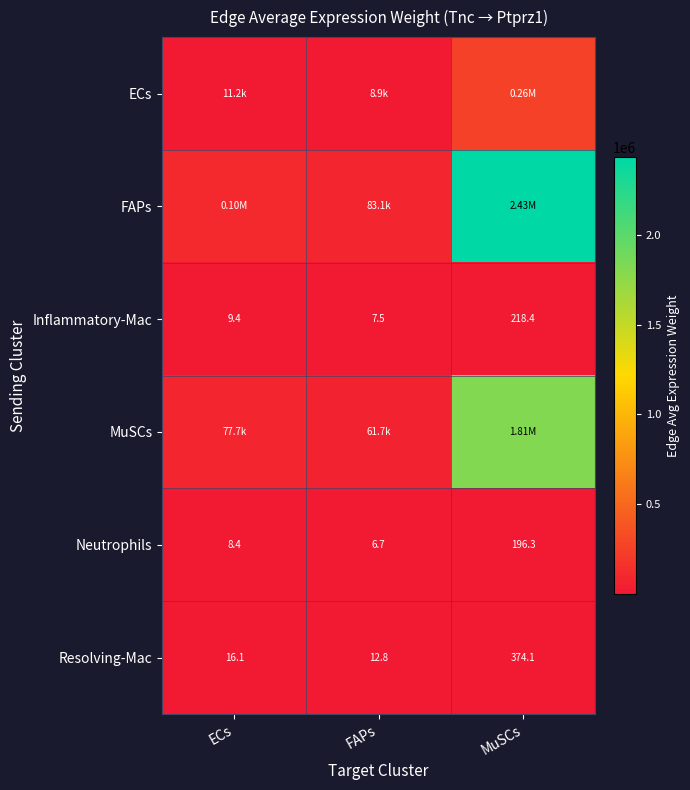

Is the value of Resolving-Mac at FAPs greater than the value of Inflammatory-Mac at MuSCs?

No